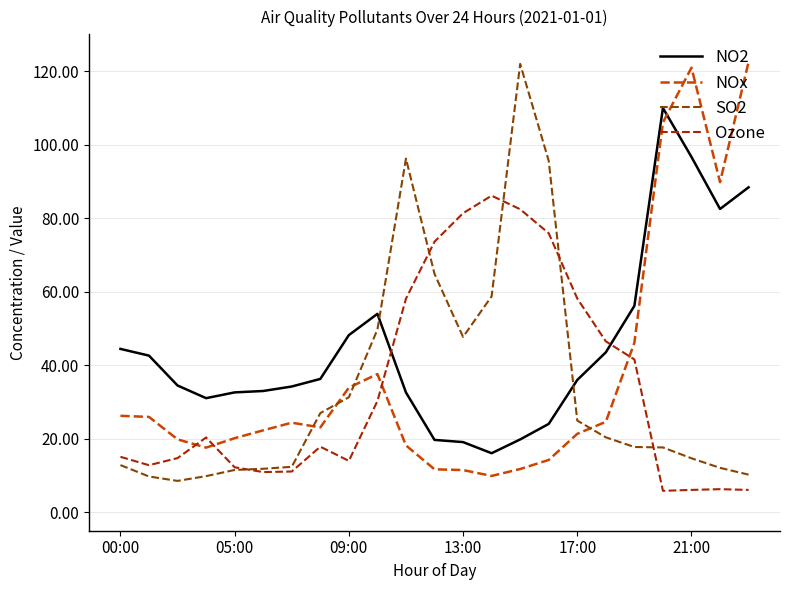

How many lines are shown in the chart?

4